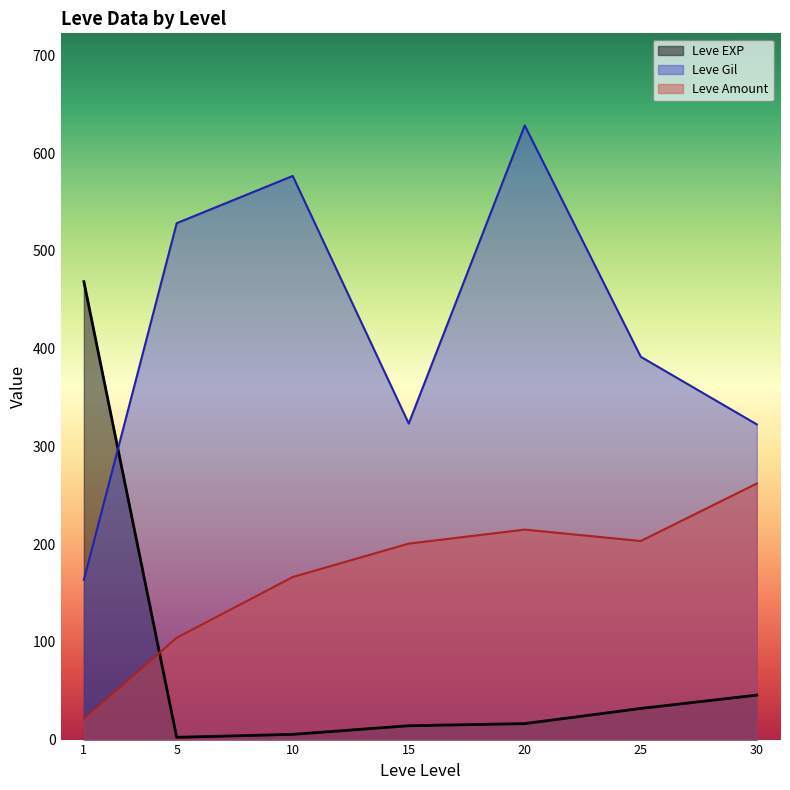

What is the difference between the maximum and minimum values in the Leve EXP series?

466.2